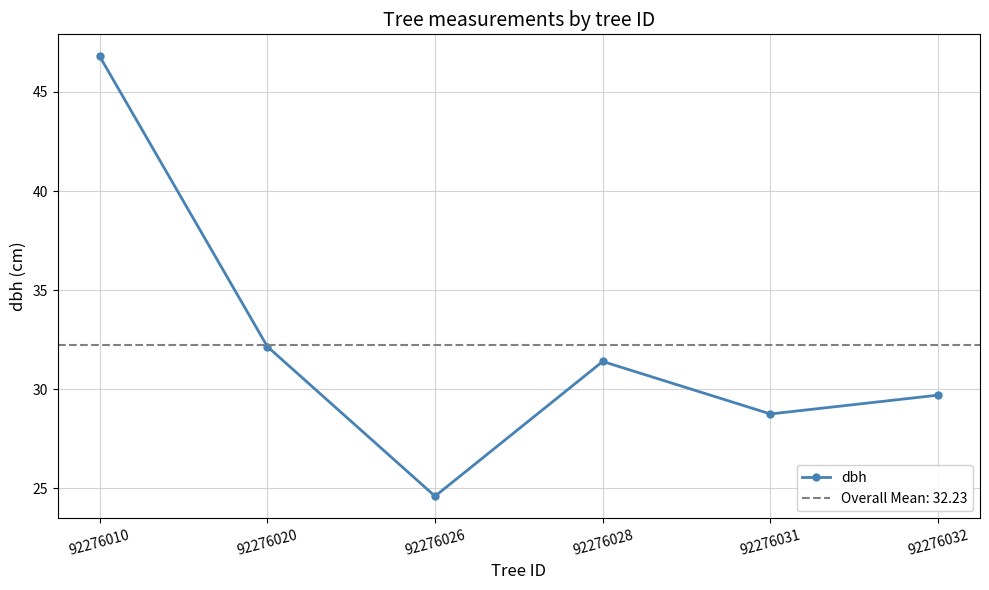

The value at 92276010 is 83.8. True or false?

False